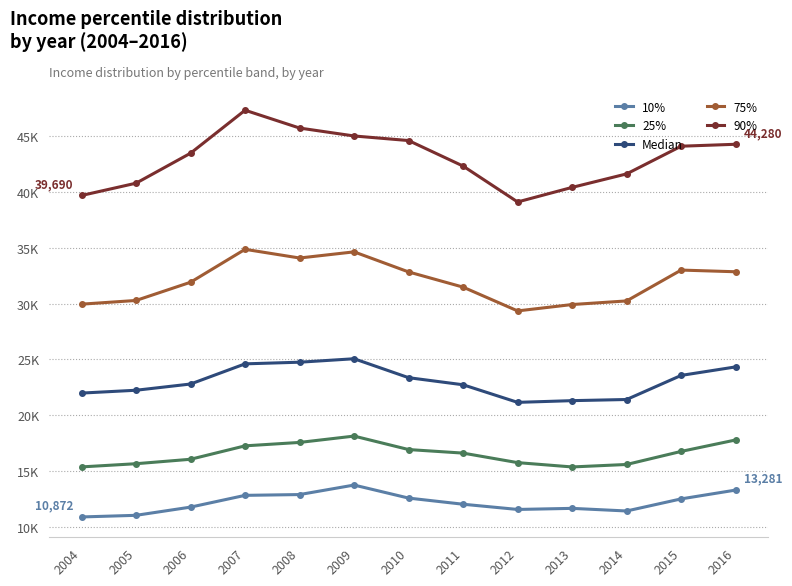

What is the difference between the second highest and second lowest values in the 25% series?

2414.9